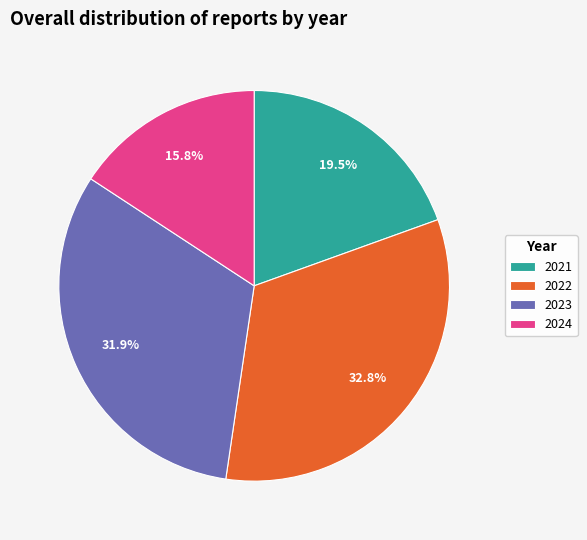

Is there a majority slice in this chart?

No